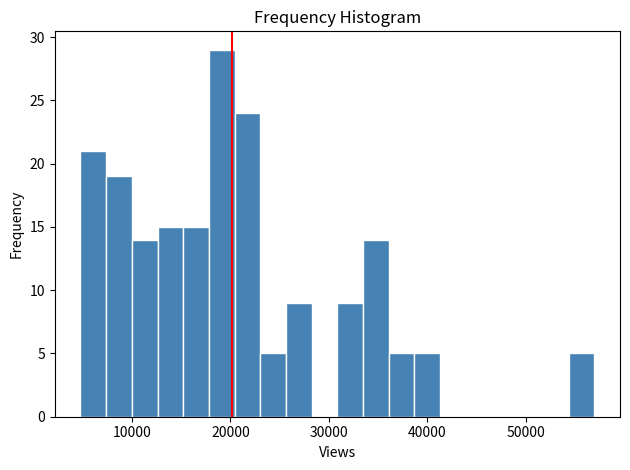

Around what value on the x-axis is the tallest bar? Give the approximate position of its centre, as read against the axis.

19000